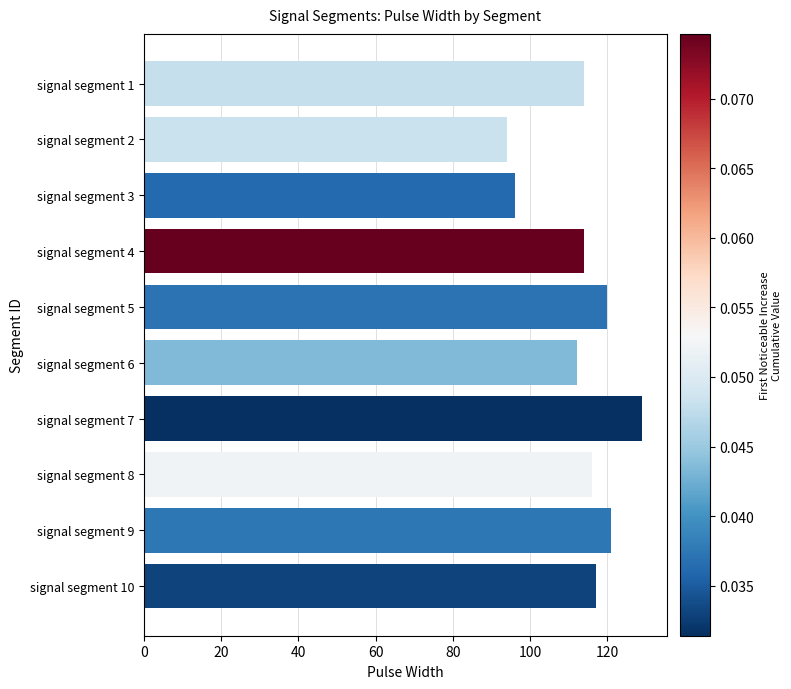

What is the value of the 8th bar from the top?

116